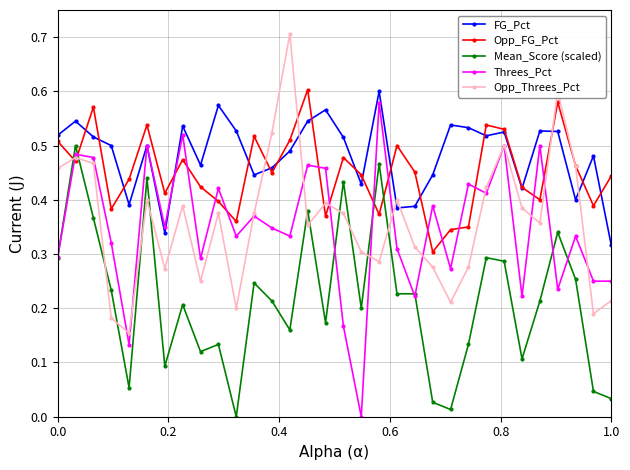

How many lines are shown in the chart?

5